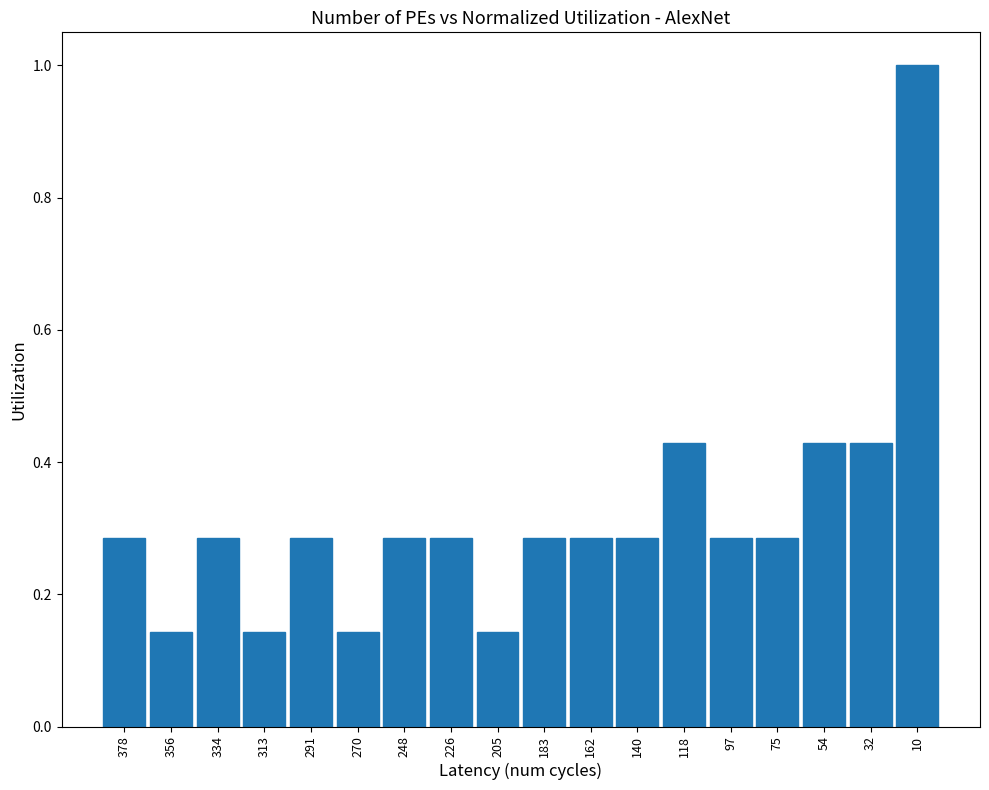

The chart shows a value of 0.6 at 54. True or false?

False